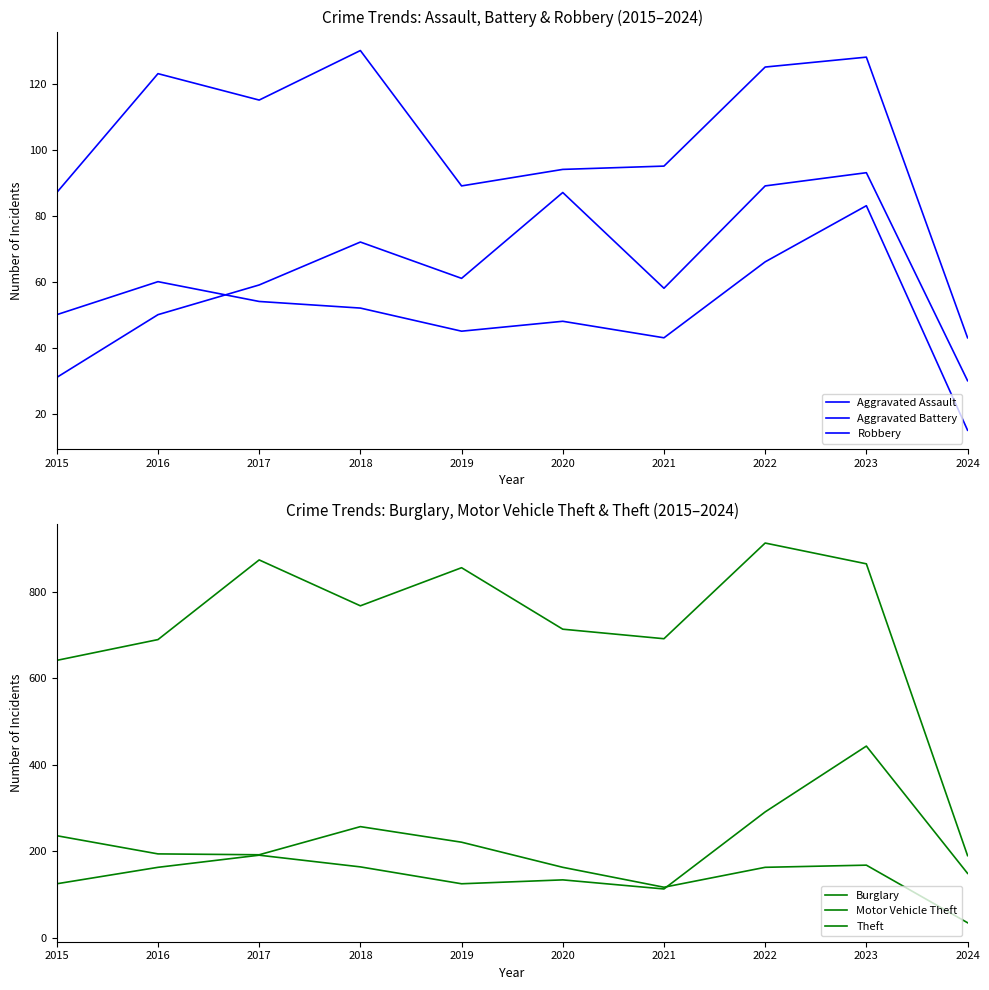

At which category does the chart reach its peak across all series?

2022